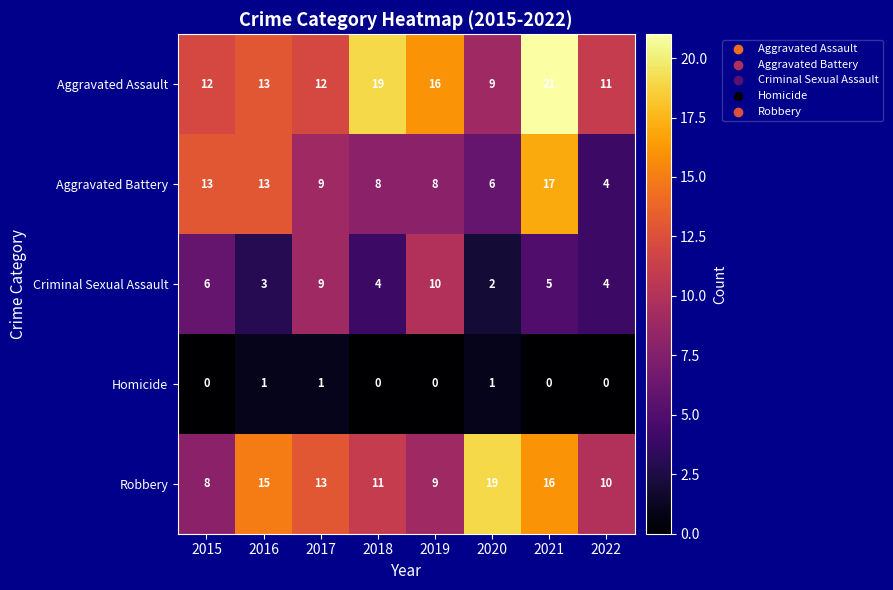

Between 2018 and 2021, which series saw the biggest shift?

Aggravated Battery